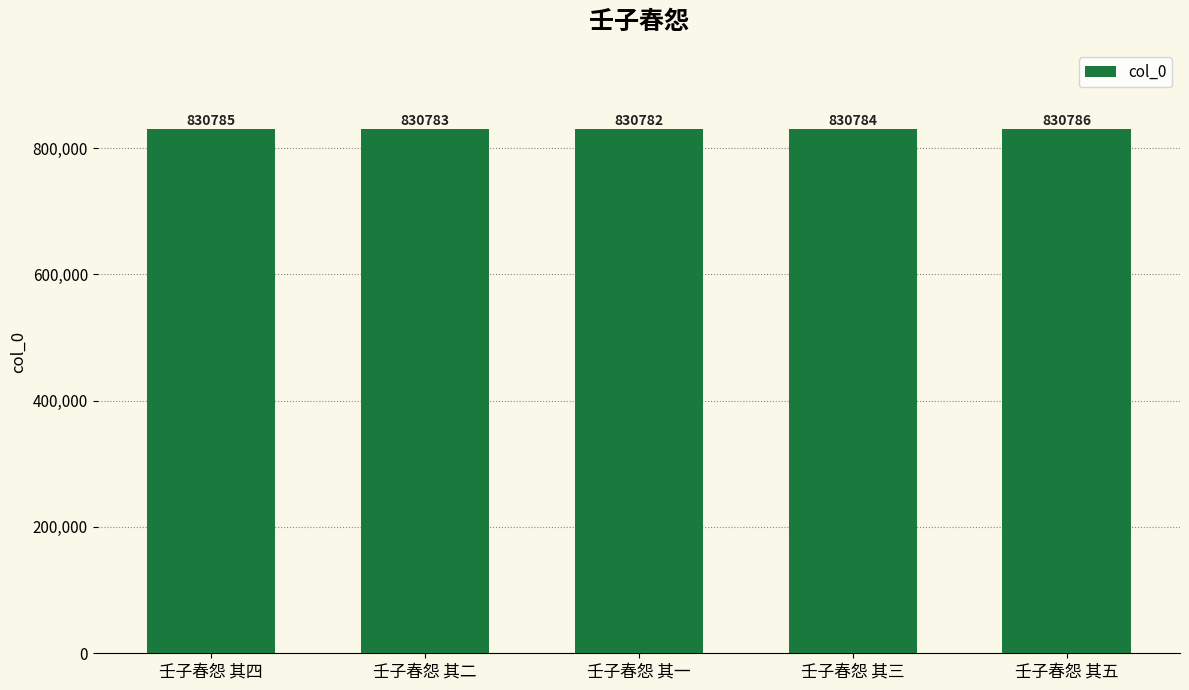

Is it true that the value at 壬子春怨 其二 is 830783?

True